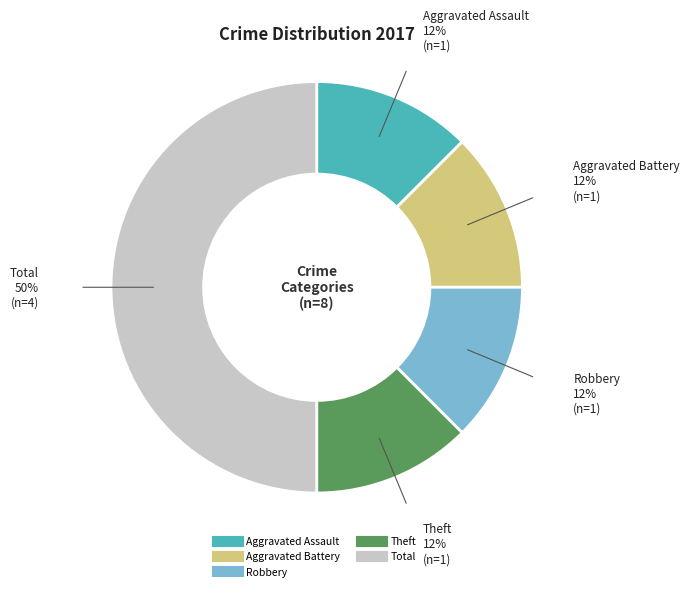

To the nearest percent, what is the average slice percentage?

20%